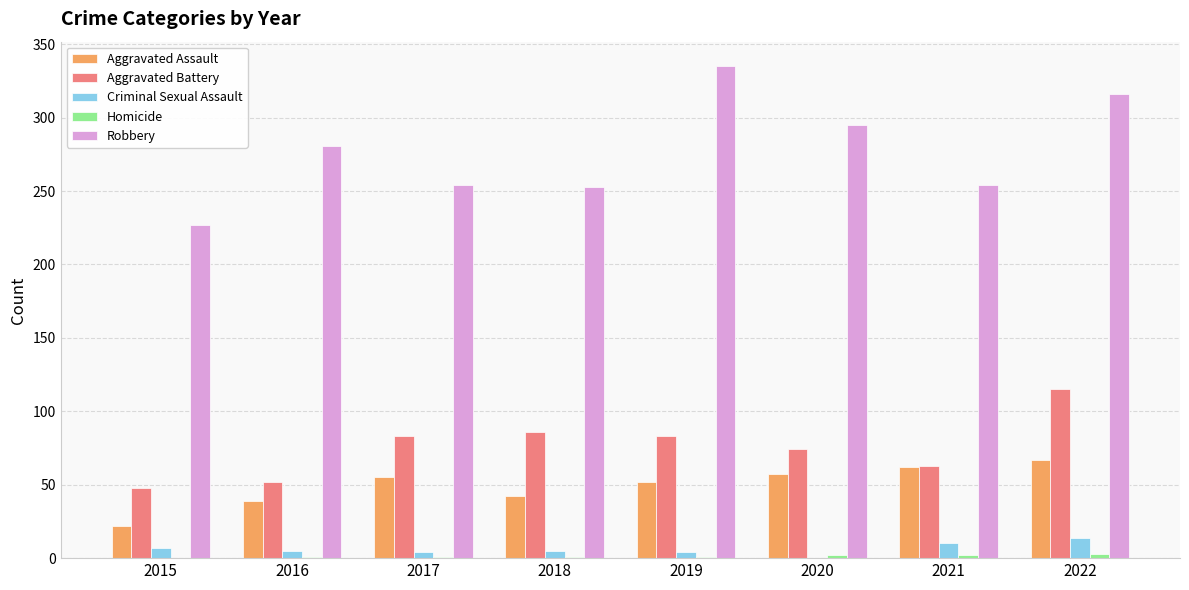

Which series has the largest total across all categories?

Robbery